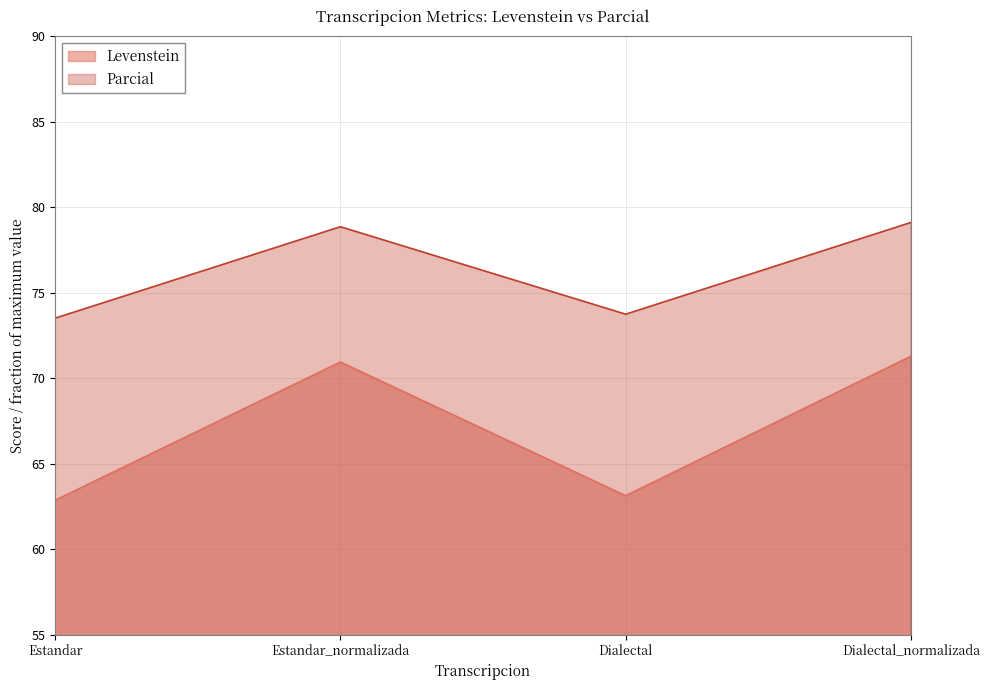

List the series in order of their peak value, highest first.

Parcial, Levenstein